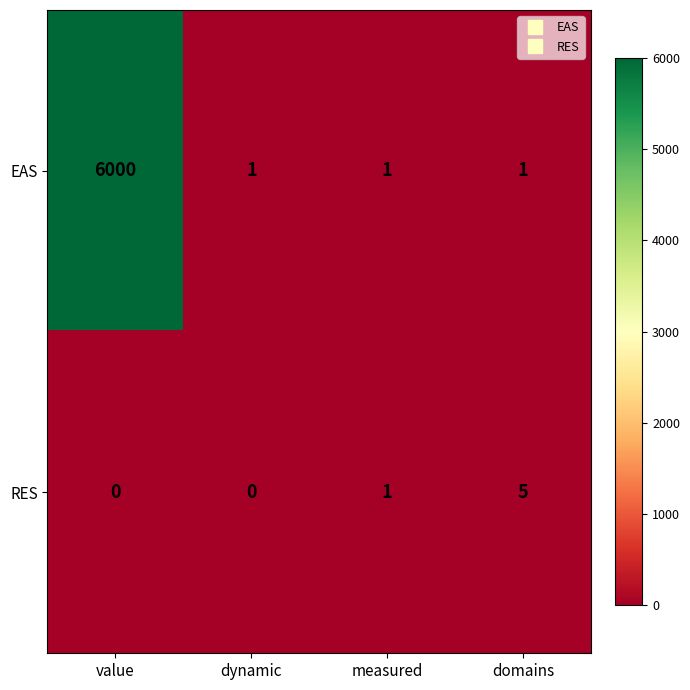

Which label corresponds to the largest value in the chart?

value